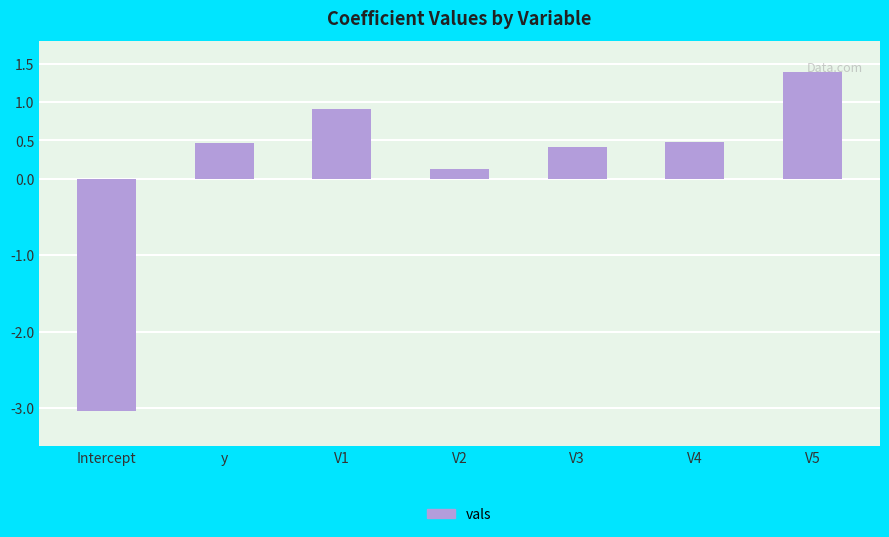

Reading left to right, list all the values displayed in this chart.

-3.0	0.5	0.9	0.1	0.4	0.5	1.4